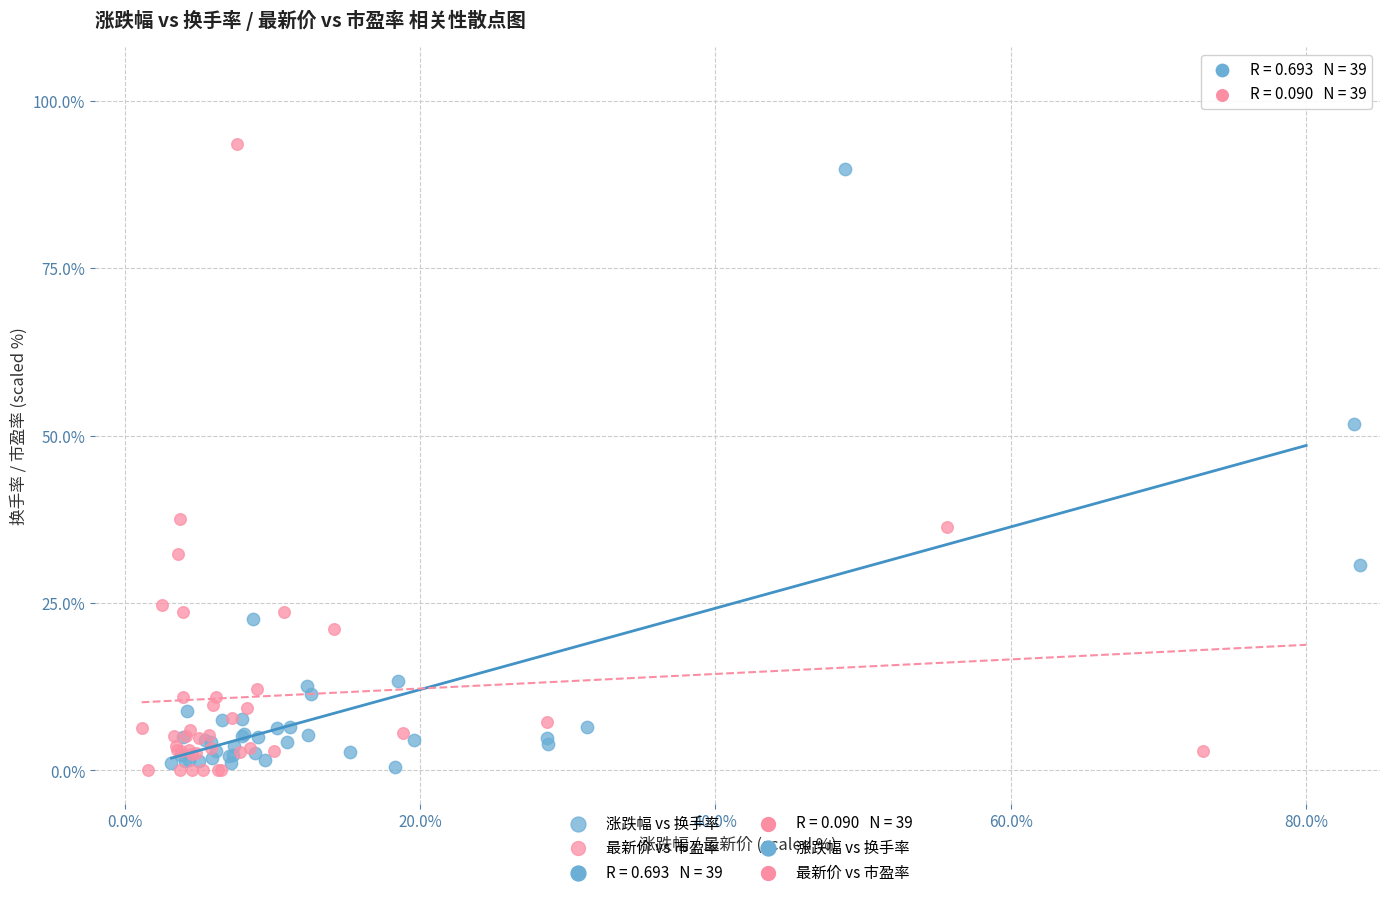

Which series has the largest Y range (max minus min)?

最新价 vs 市盈率